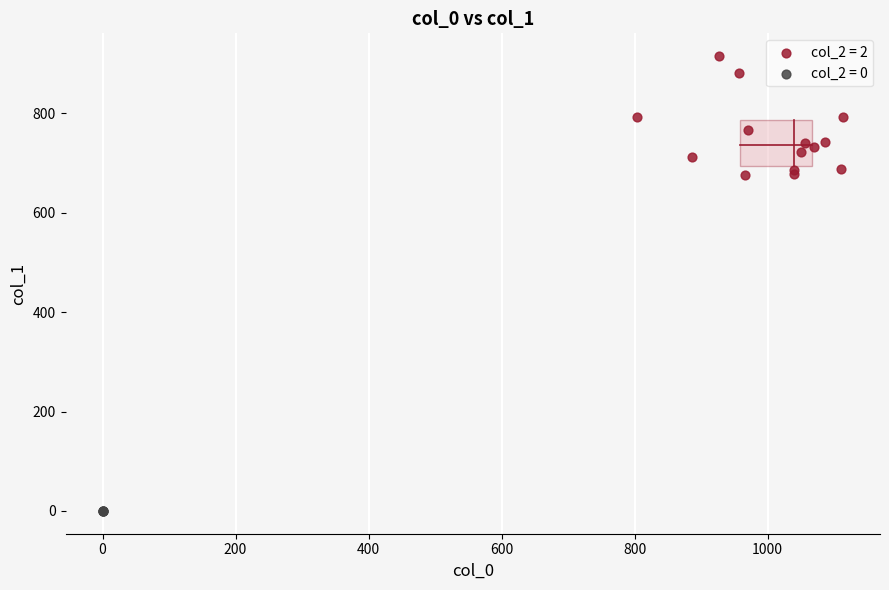

Which series contains the lowest Y value?

col_2 = 0